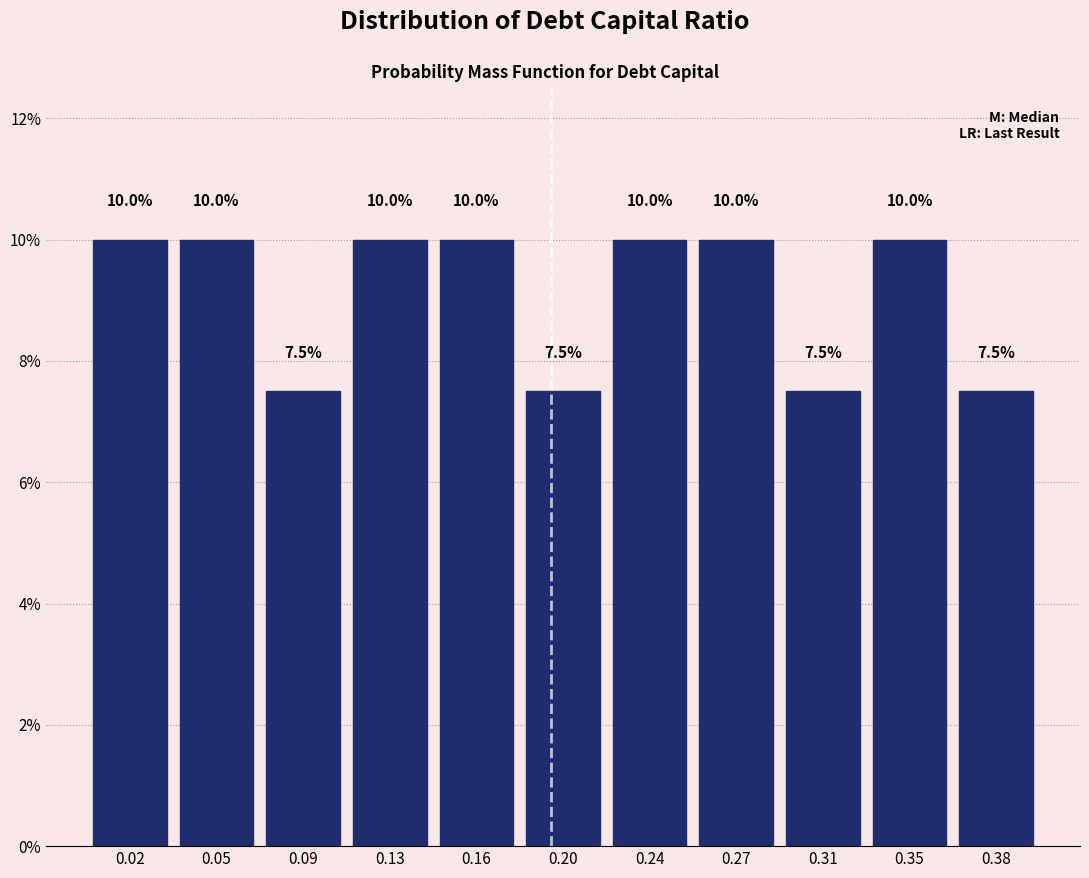

Does the chart contain any negative values?

No